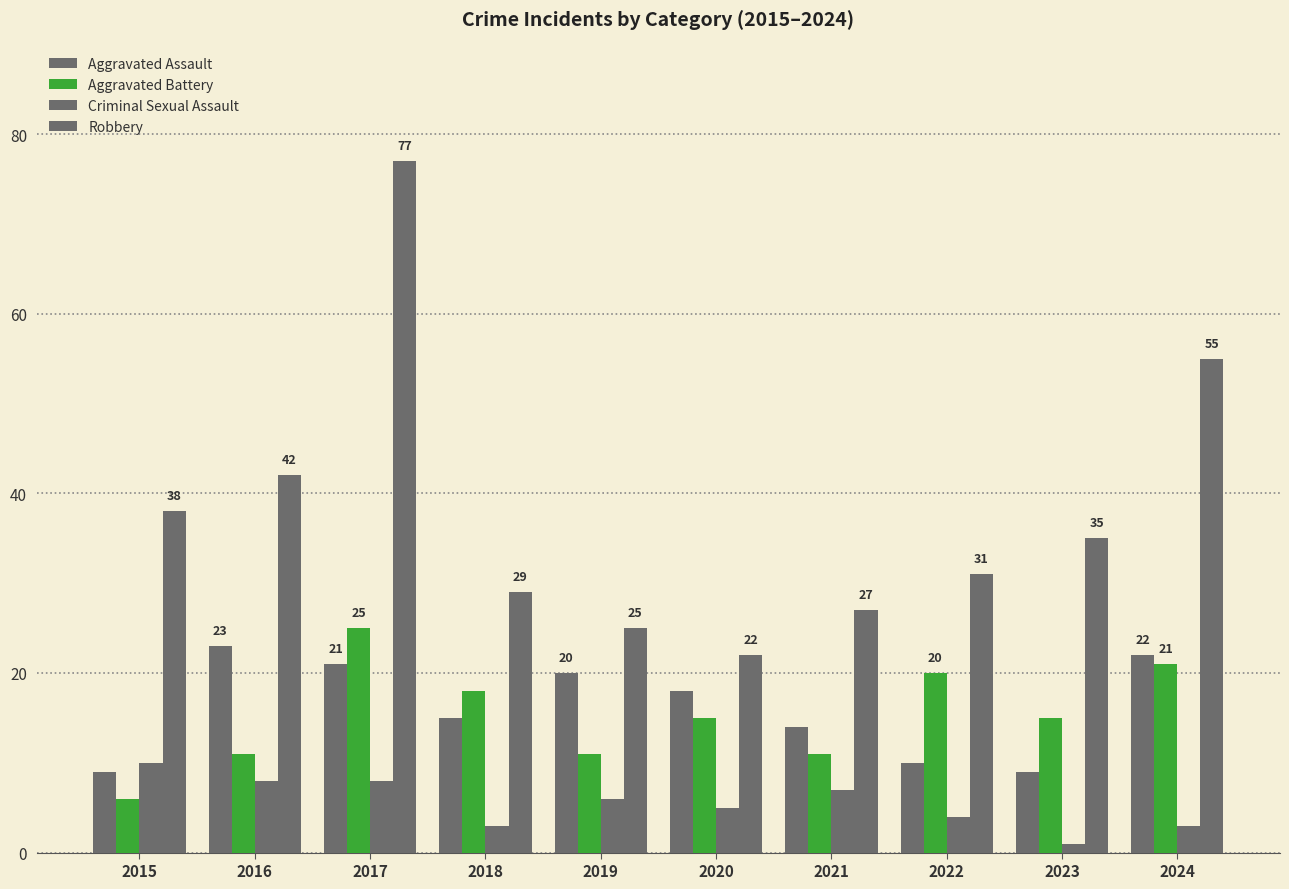

Count the number of categories in the chart.

10